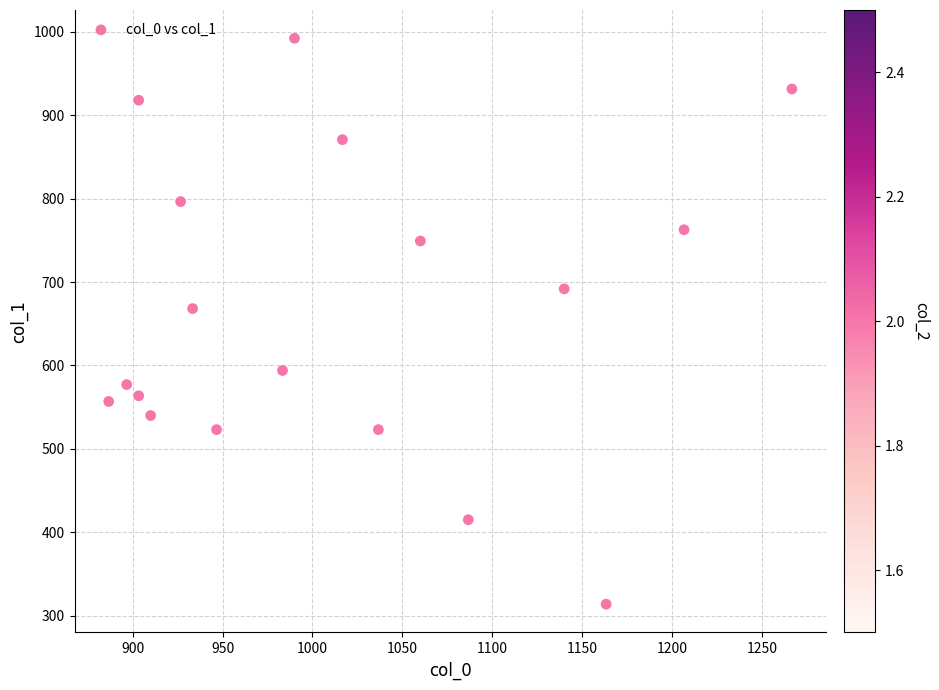

What is the range of X values (max minus min)?

380.0